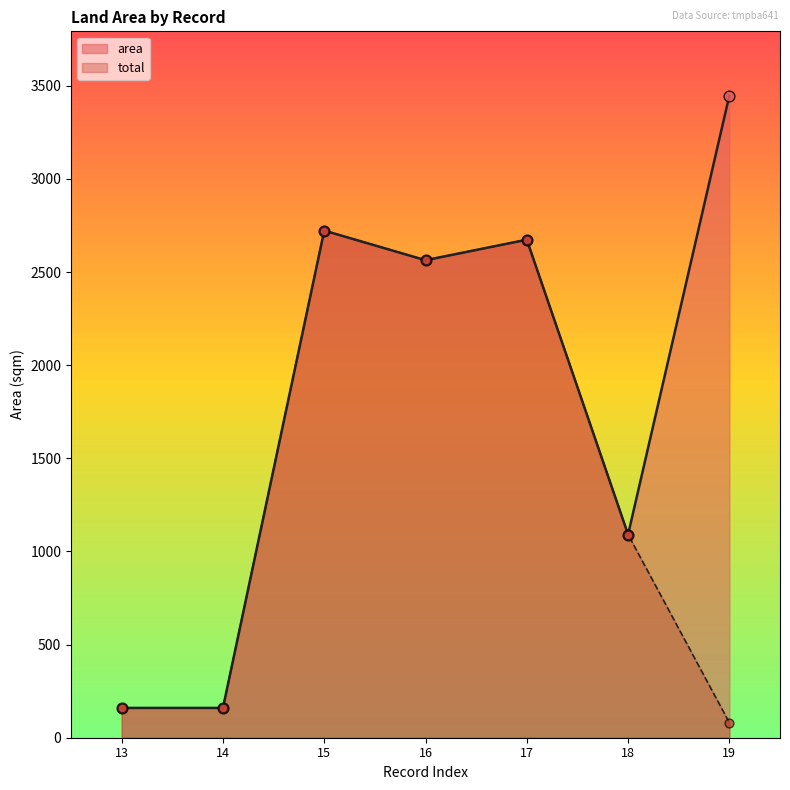

At how many categories does at least one series exceed 123?

7